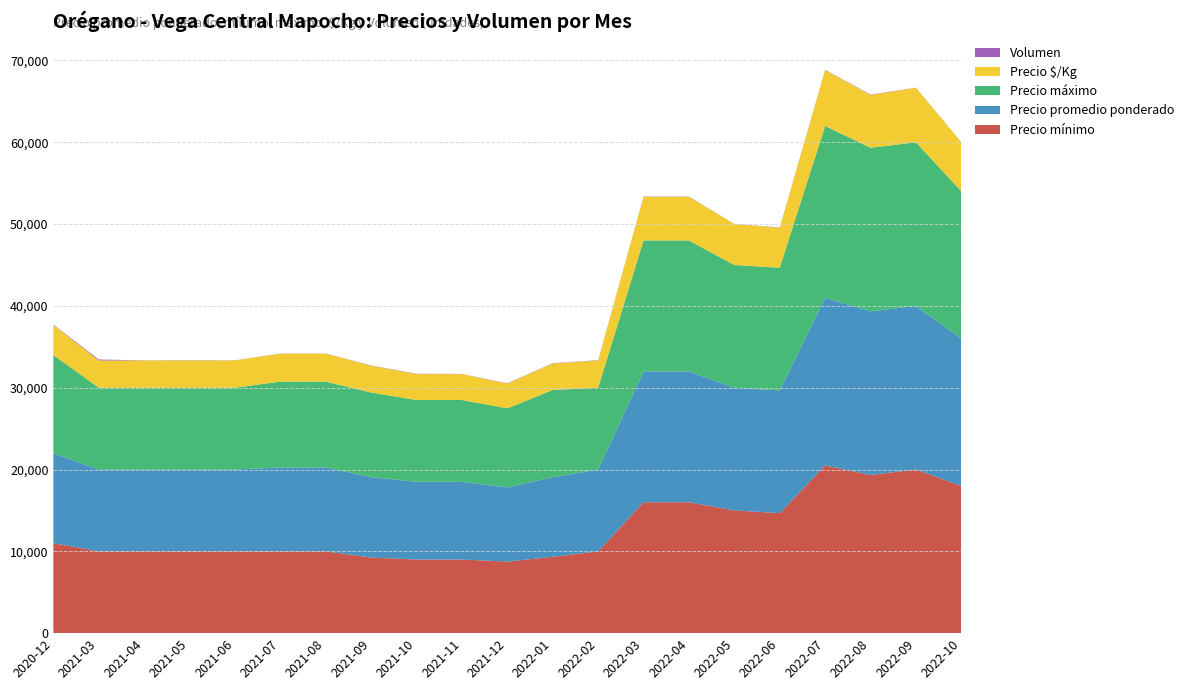

Reading right to left, what are all the values shown in this chart?

Precio mínimo: 2022-10=18000	2022-09=20000	2022-08=19333	2022-07=20500	2022-06=14667	2022-05=15000	2022-04=16000	2022-03=16000	2022-02=10000	2022-01=9333	2021-12=8750	2021-11=9000	2021-10=9000	2021-09=9250	2021-08=10000	2021-07=10000	2021-06=10000	2021-05=10000	2021-04=10000	2021-03=10000	2020-12=11000
Precio promedio ponderado: 2022-10=18000	2022-09=20000	2022-08=20000	2022-07=20500	2022-06=15000	2022-05=15000	2022-04=16000	2022-03=16000	2022-02=10000	2022-01=9722	2021-12=9066	2021-11=9500	2021-10=9500	2021-09=9833	2021-08=10250	2021-07=10250	2021-06=10000	2021-05=10000	2021-04=10000	2021-03=10000	2020-12=11000
Precio máximo: 2022-10=18000	2022-09=20000	2022-08=20000	2022-07=21000	2022-06=15000	2022-05=15000	2022-04=16000	2022-03=16000	2022-02=10000	2022-01=10667	2021-12=9667	2021-11=10000	2021-10=10000	2021-09=10333	2021-08=10500	2021-07=10500	2021-06=10000	2021-05=10000	2021-04=10000	2021-03=10000	2020-12=12000
Precio $/Kg: 2022-10=6000	2022-09=6667	2022-08=6444	2022-07=6833	2022-06=4889	2022-05=5000	2022-04=5333	2022-03=5333	2022-02=3333	2022-01=3244	2021-12=3022	2021-11=3167	2021-10=3167	2021-09=3278	2021-08=3417	2021-07=3417	2021-06=3333	2021-05=3333	2021-04=3333	2021-03=3333	2020-12=3667
Volumen: 2022-10=16	2022-09=15	2022-08=48	2022-07=32	2022-06=32	2022-05=16	2022-04=32	2022-03=32	2022-02=32	2022-01=32	2021-12=32	2021-11=16	2021-10=32	2021-09=32	2021-08=16	2021-07=16	2021-06=16	2021-05=29	2021-04=16	2021-03=115	2020-12=50